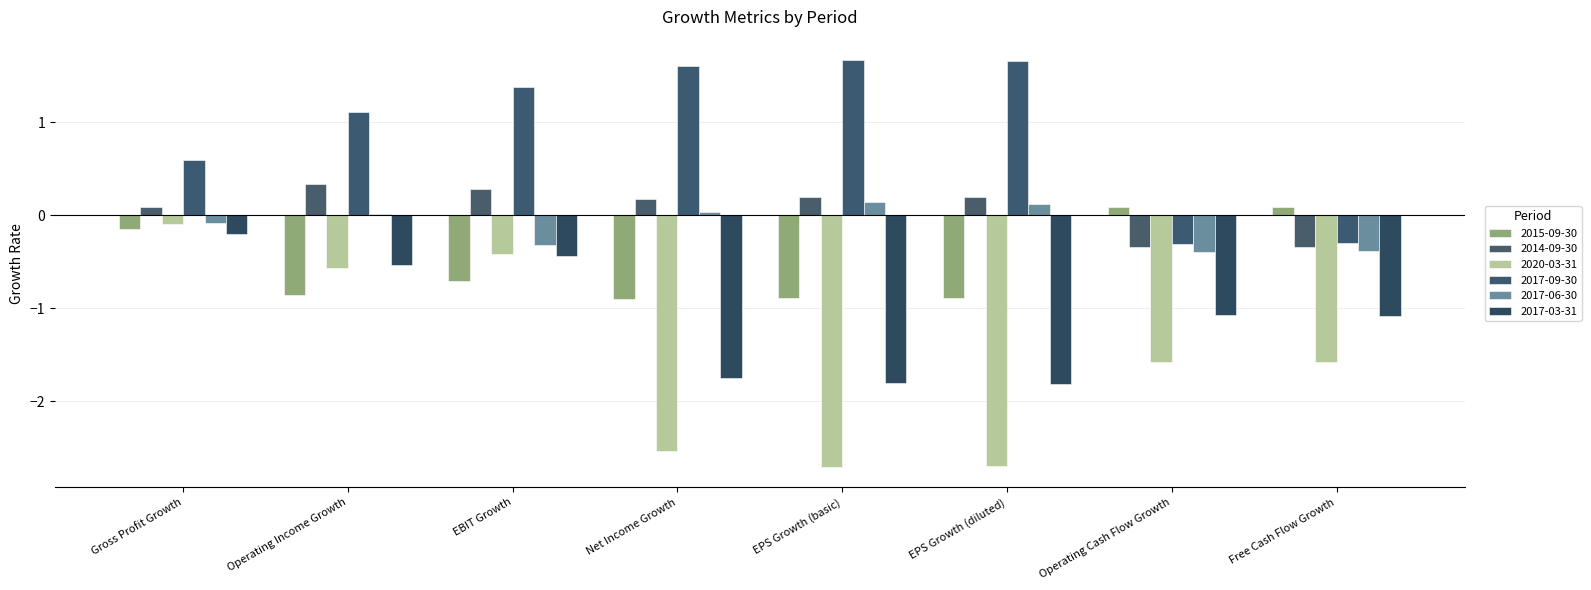

The value of 2017-06-30 at EBIT Growth is -0.3. True or false?

True